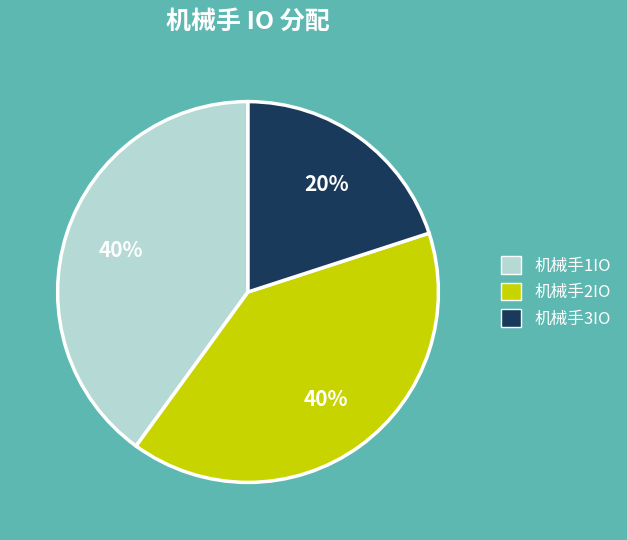

Count the number of slices in the pie.

3